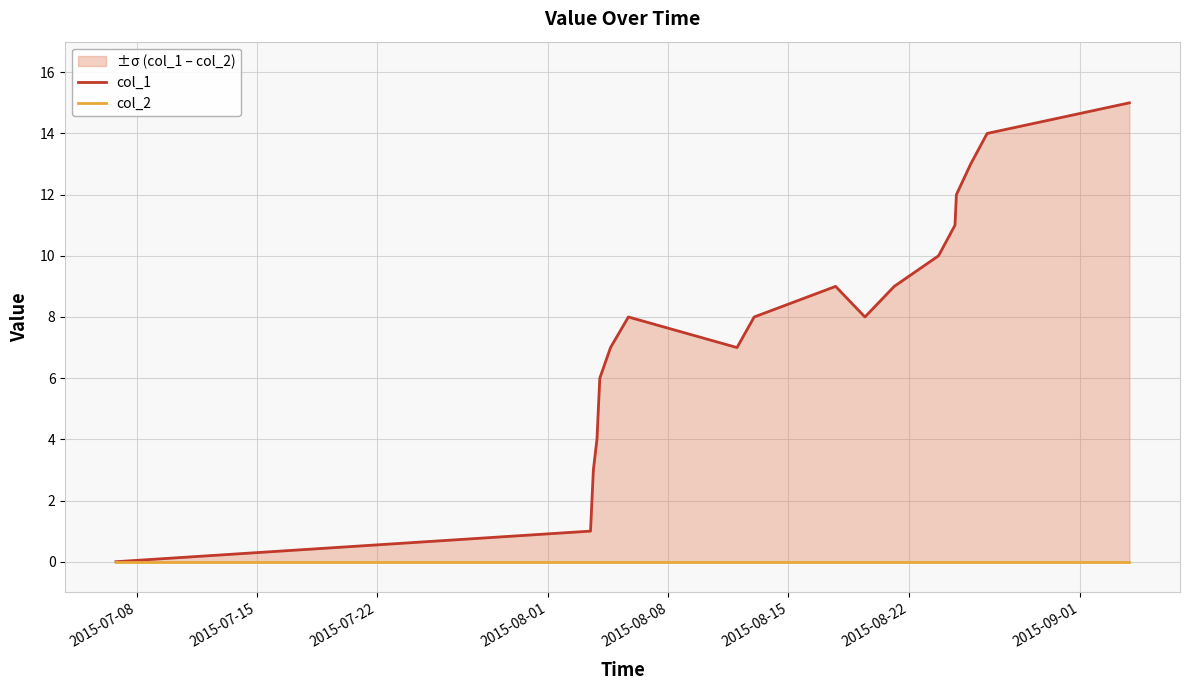

Reading right to left, what are all the values shown in this chart?

col_1: 15	14	13	12	11	10	9	8	9	8	7	8	7	6	4	3	1	0
col_2: 0	0	0	0	0	0	0	0	0	0	0	0	0	0	0	0	0	0